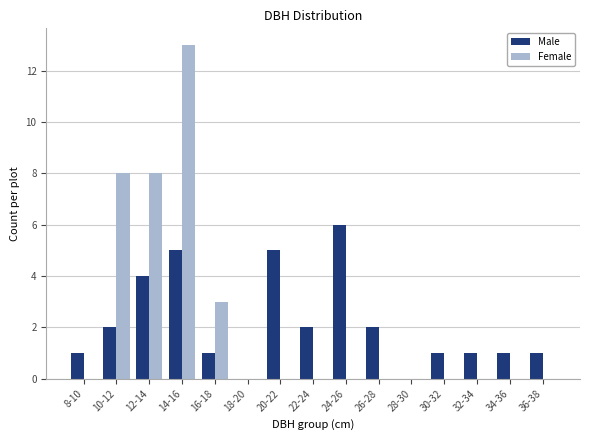

Reading left to right, list all the values displayed in this chart.

Male: 8-10=1	10-12=2	12-14=4	14-16=5	16-18=1	18-20=0	20-22=5	22-24=2	24-26=6	26-28=2	28-30=0	30-32=1	32-34=1	34-36=1	36-38=1
Female: 8-10=0	10-12=8	12-14=8	14-16=13	16-18=3	18-20=0	20-22=0	22-24=0	24-26=0	26-28=0	28-30=0	30-32=0	32-34=0	34-36=0	36-38=0